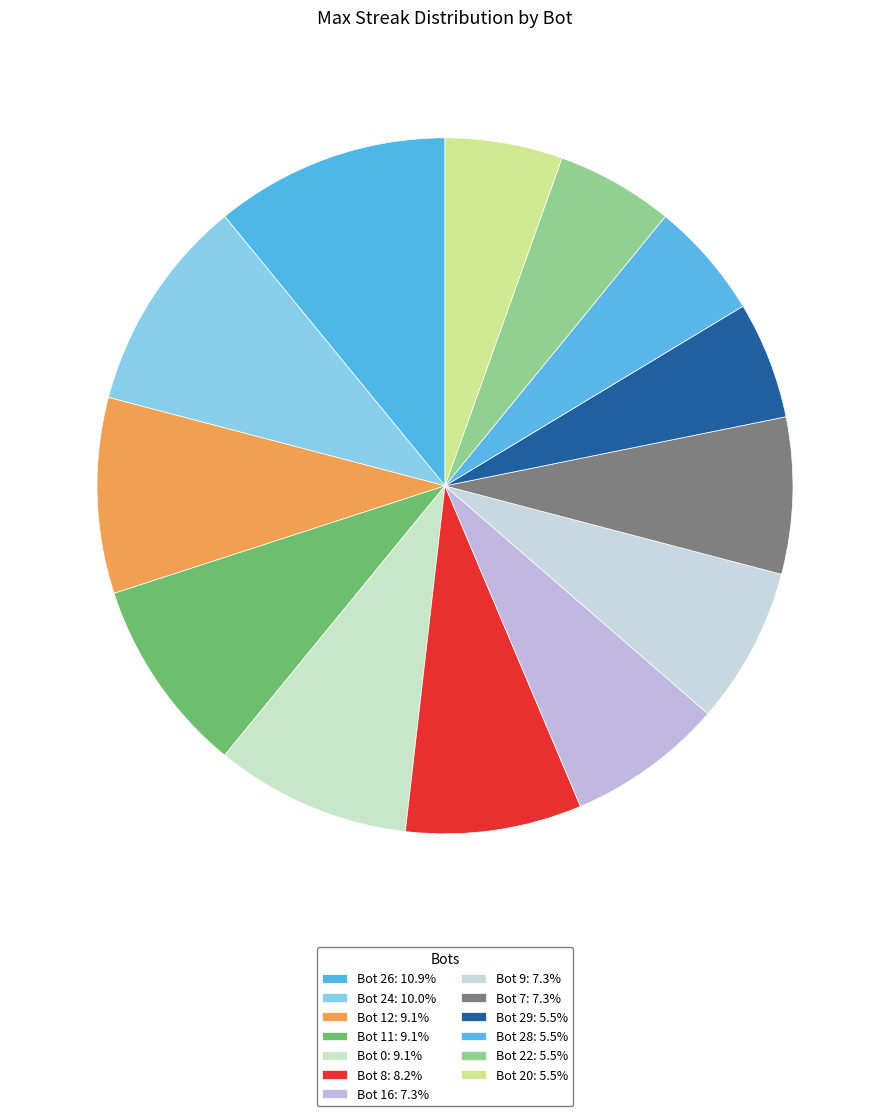

To the nearest percent, what is the difference between the largest and smallest slice percentages?

5%